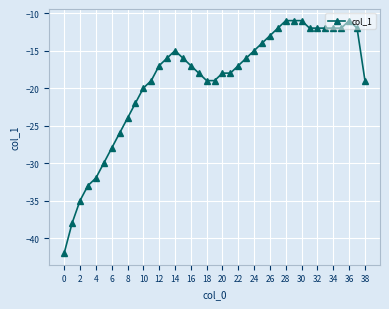

How many distinct data groups are displayed?

1